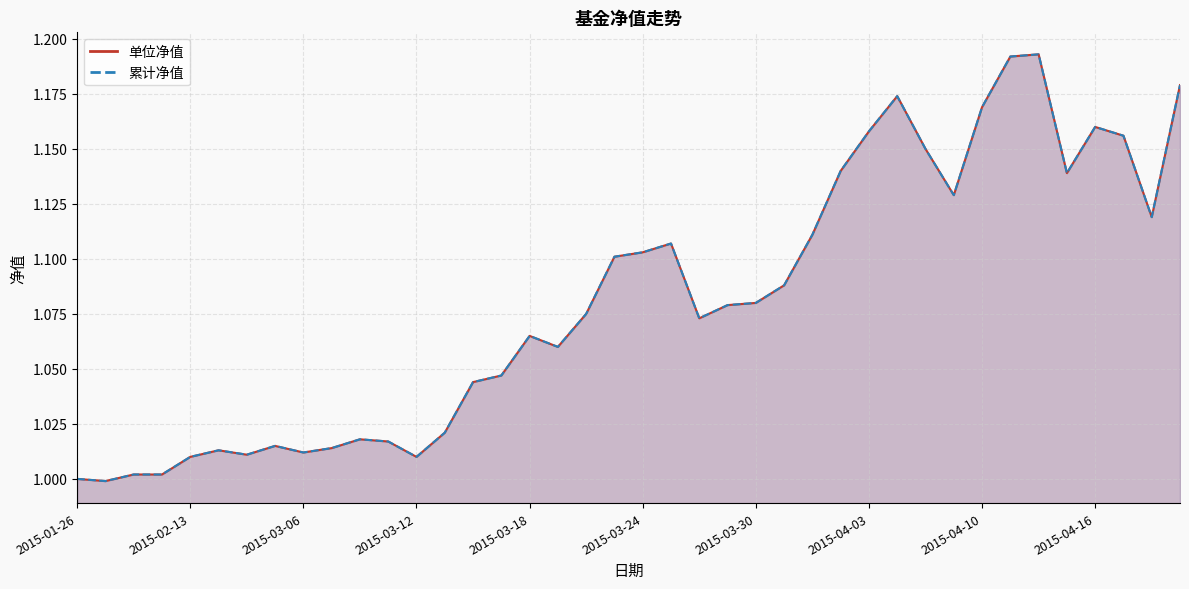

What position from the right is 2015-04-07?

11